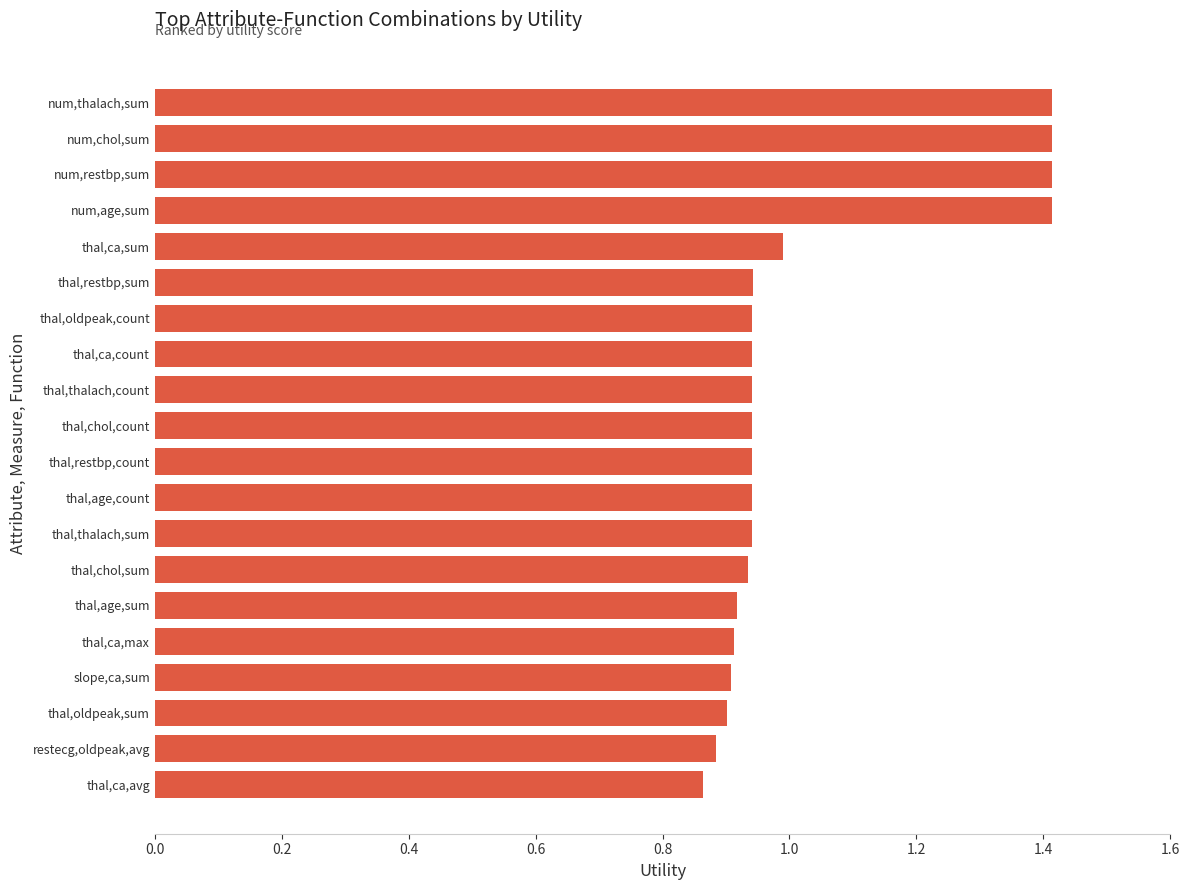

Approximately how many times larger is the value at thal,chol,count compared to num,thalach,sum?

0.7